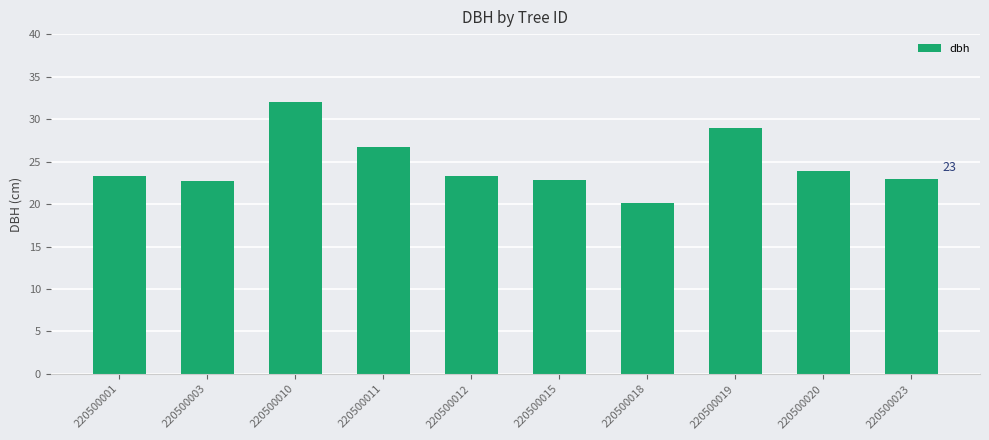

Which category has the highest value across all series?

220500010